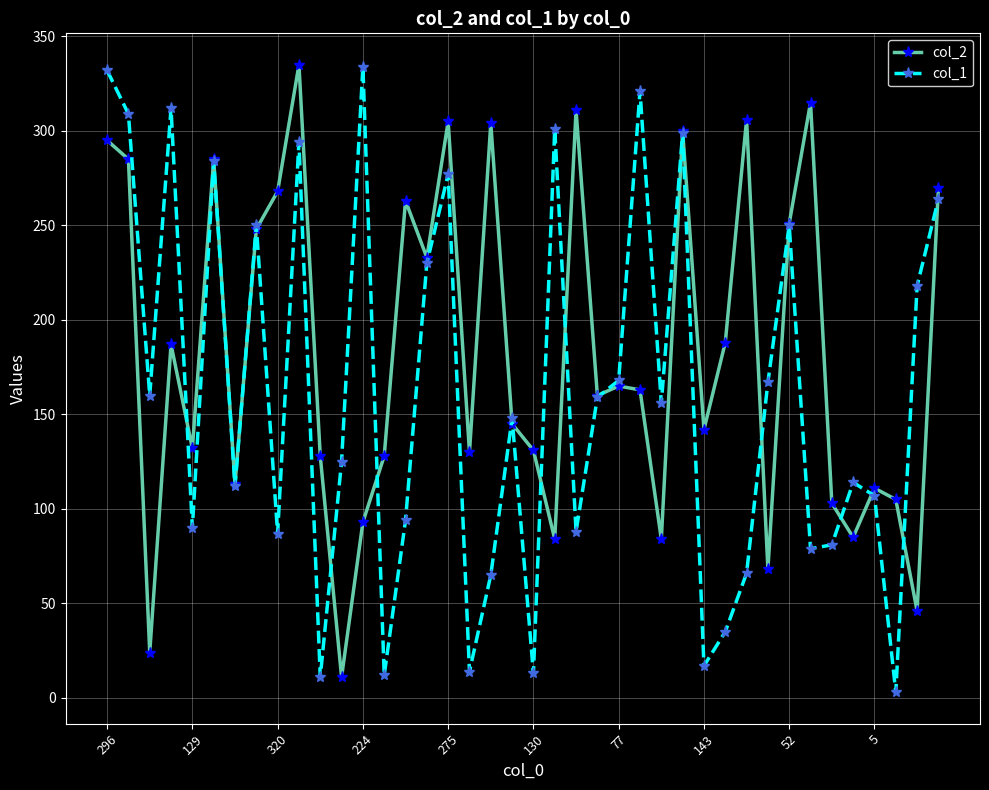

Is this an area chart (filled region under the line)?

No